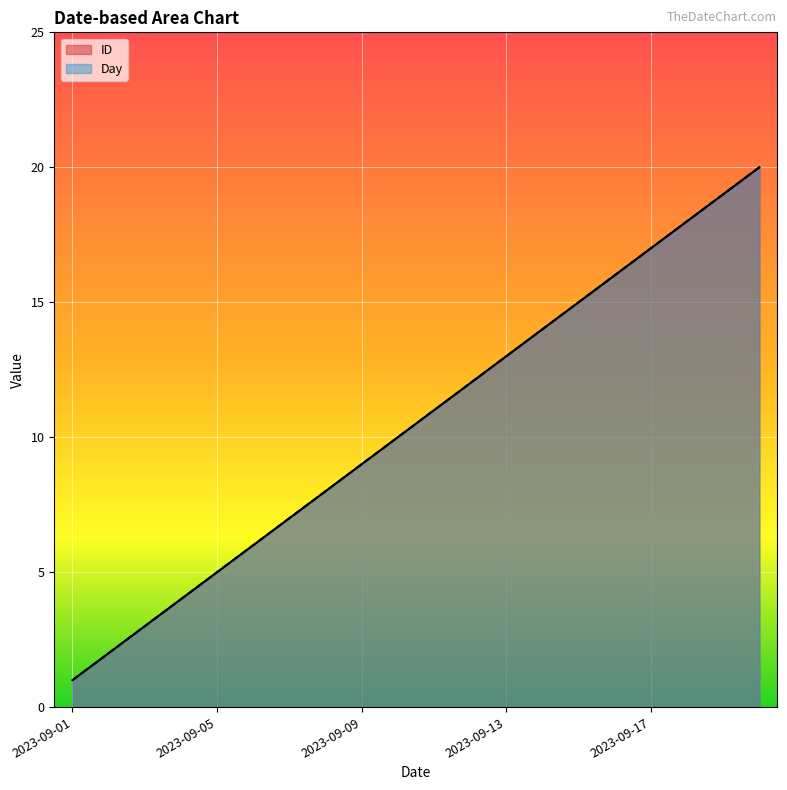

What is the maximum value for Day?

20